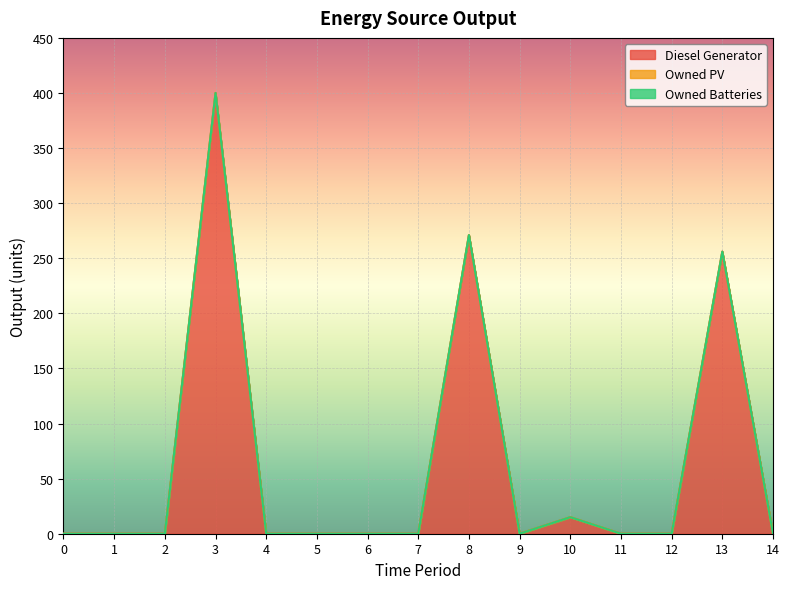

True or false: Owned PV and Diesel Generator cross at least once.

False